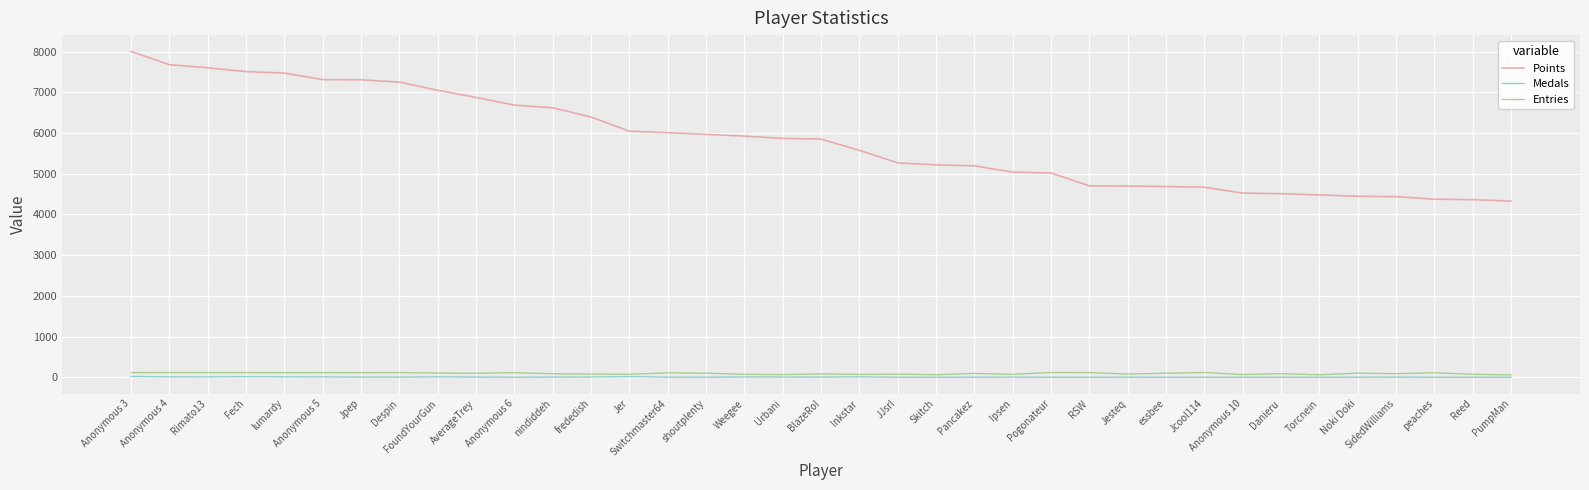

Which series changed the most between Jpep and Jcool114?

Points